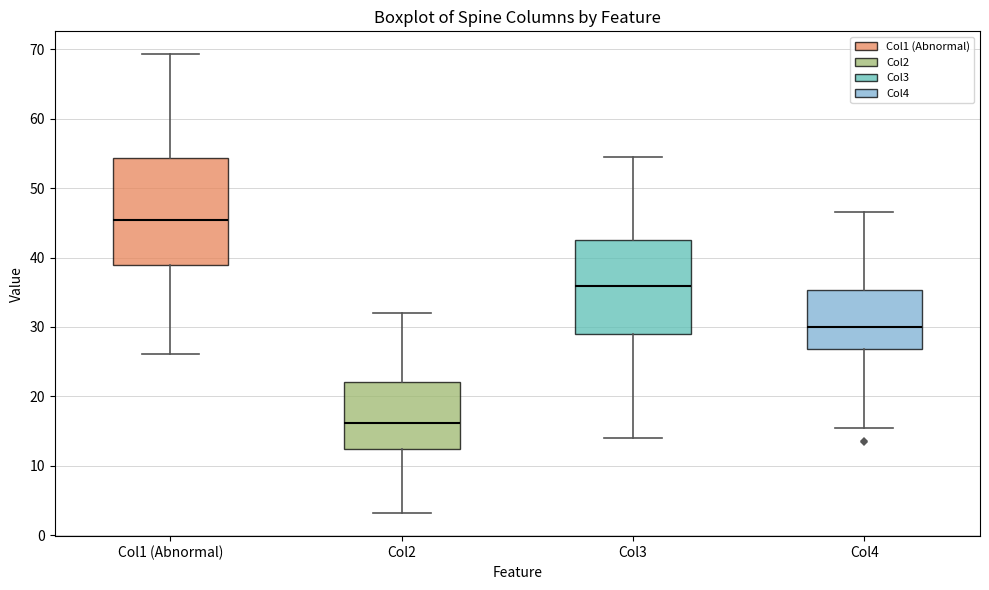

Reading left to right, read every box against the y-axis: the position of its median line, the range the box covers, and the ends of its whiskers. The values are not printed on the chart, so give them approximately, as read against the axis.

Col1 (Abnormal): median 45, box 39 to 54, whiskers 26 to 69
Col2: median 16, box 12 to 22, whiskers 3 to 32
Col3: median 36, box 29 to 43, whiskers 14 to 55
Col4: median 30, box 27 to 35, whiskers 15 to 47